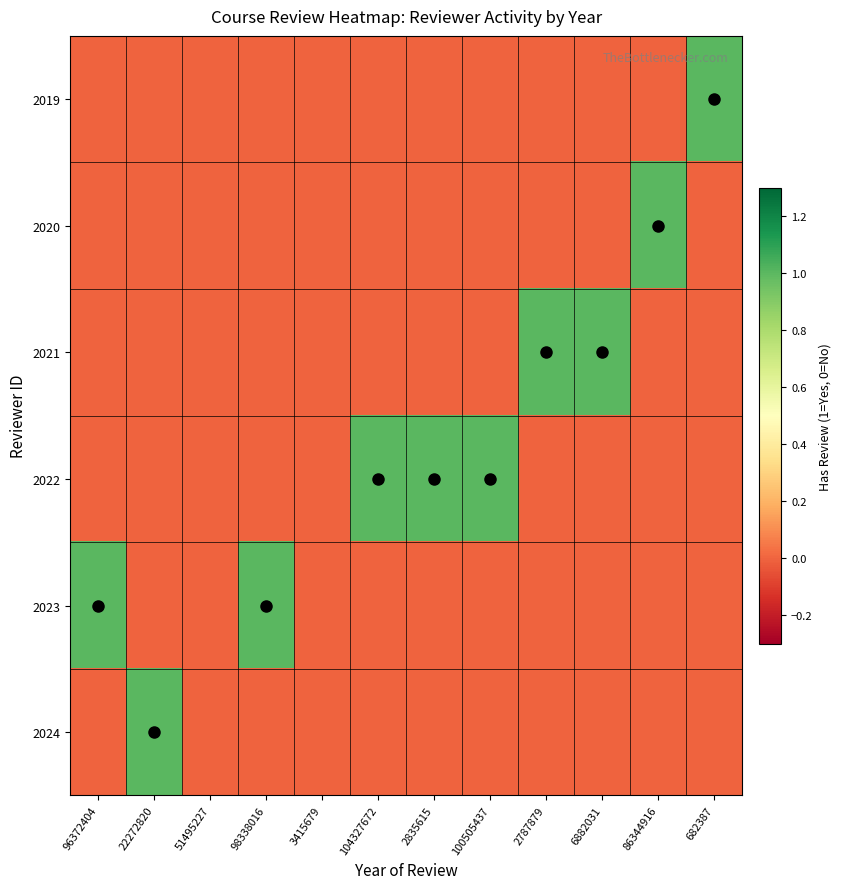

Rank the series at 98338016 from lowest to highest value.

2019, 2020, 2021, 2022, 2024, 2023